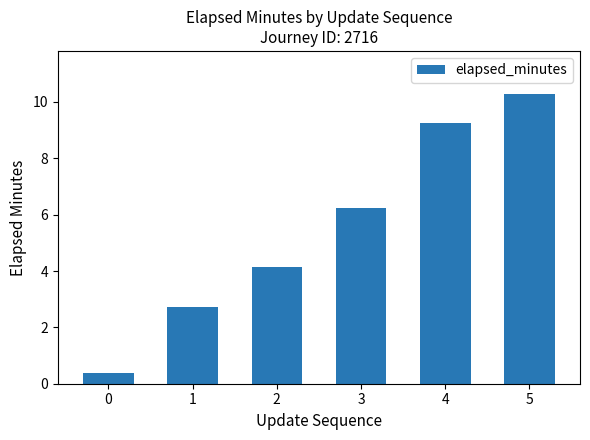

How many data points are above 6?

3